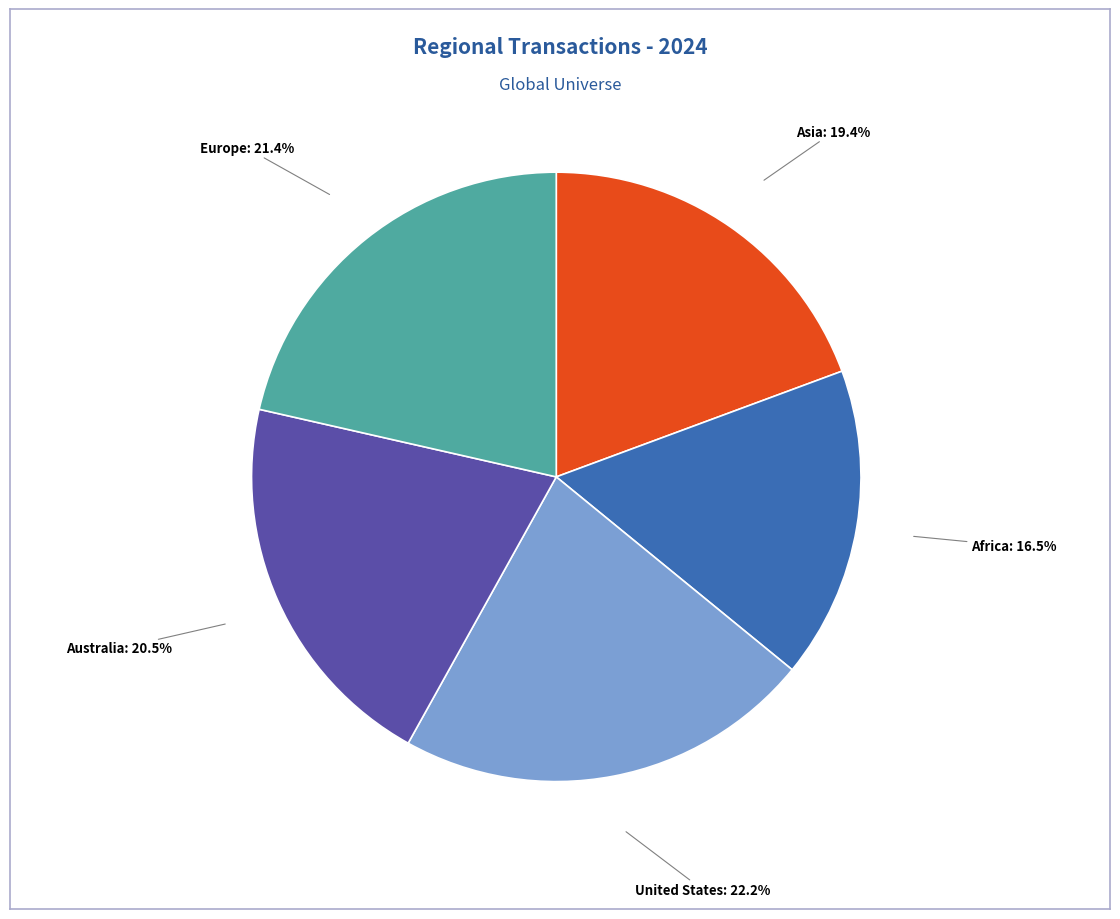

Does any single category account for the majority?

No